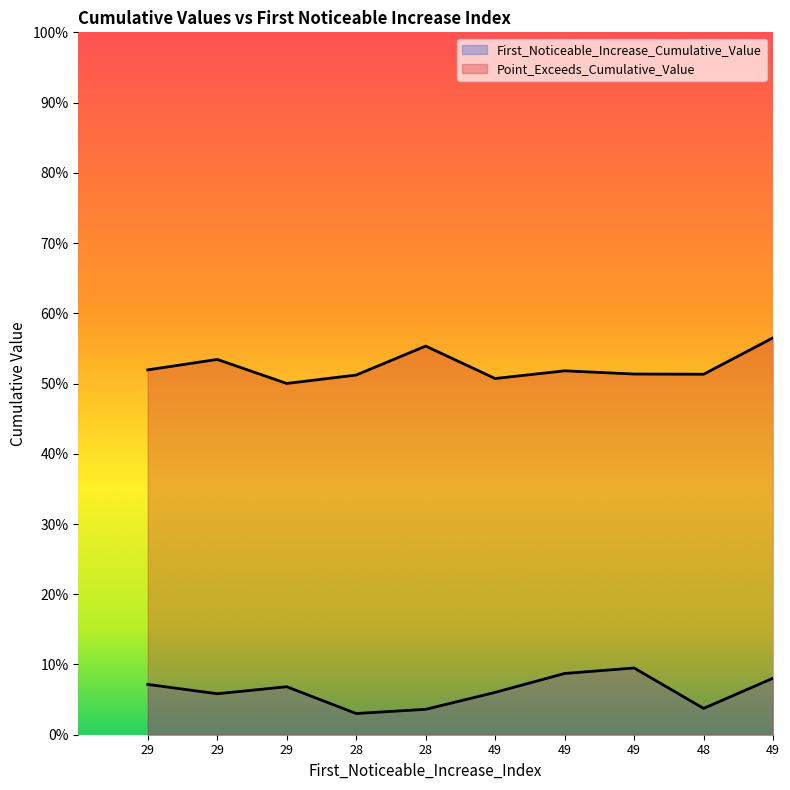

Which label corresponds to the smallest value in the chart?

28